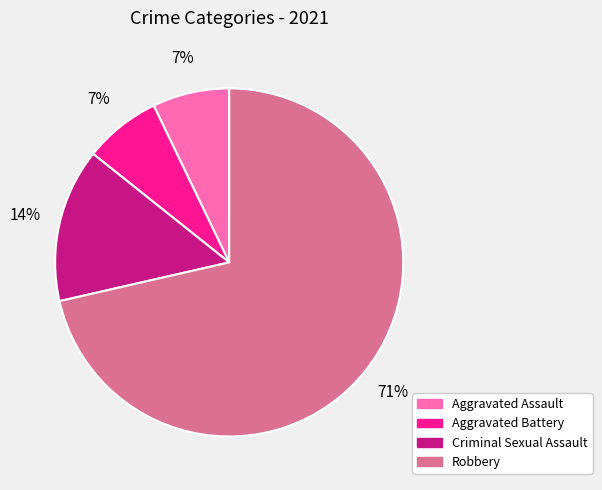

To the nearest percent, what is the difference between the Criminal Sexual Assault and Aggravated Battery slice percentages?

7%